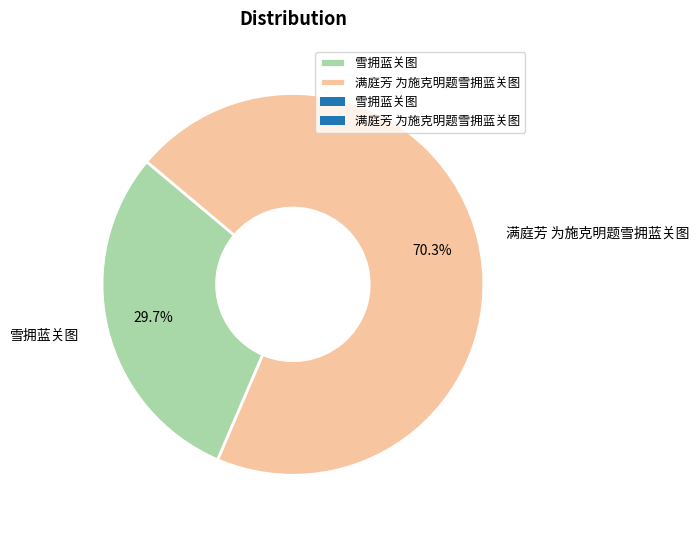

Is there any slice that represents more than half of the pie?

Yes